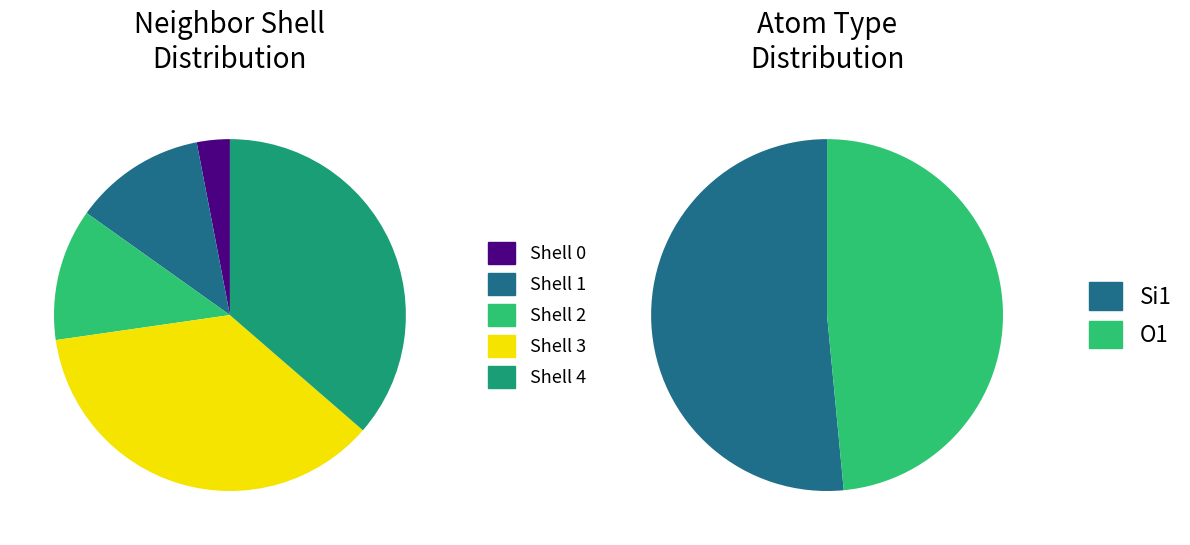

What percentage do neighbor_num_2 and neighbor_num_4 together represent?

48.5%